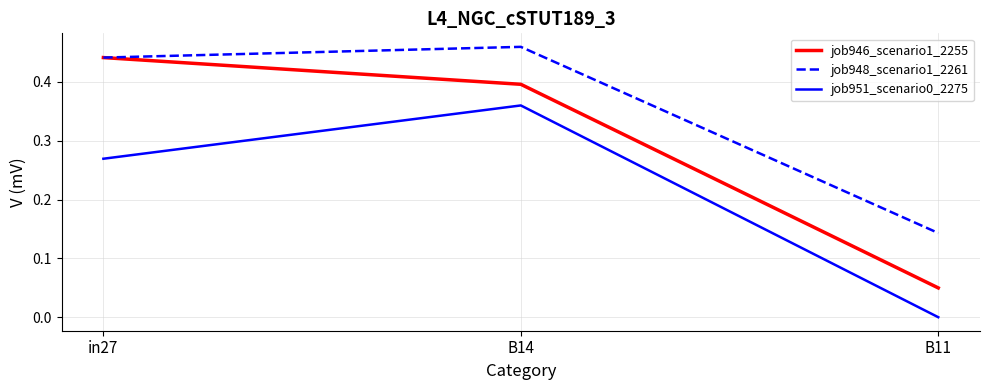

At which category does the chart reach its minimum across all series?

B11